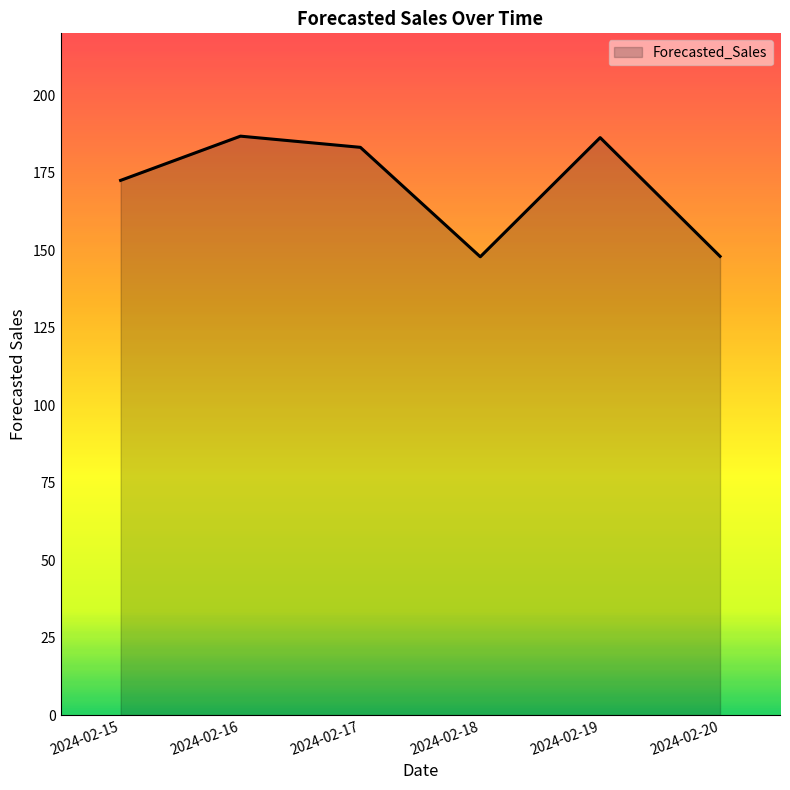

Is it true that the value at 2024-02-19 is 109.1?

False